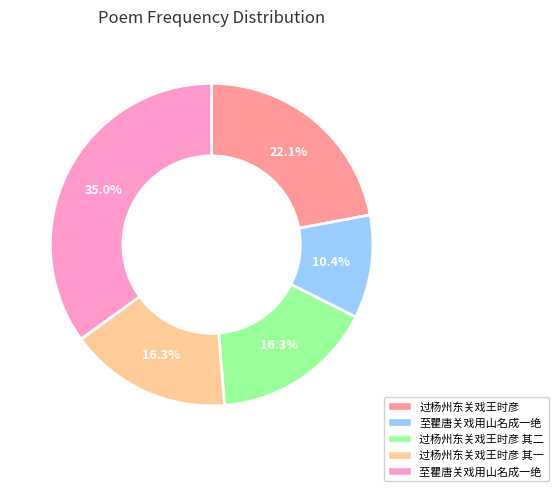

Is there a majority slice in this chart?

No